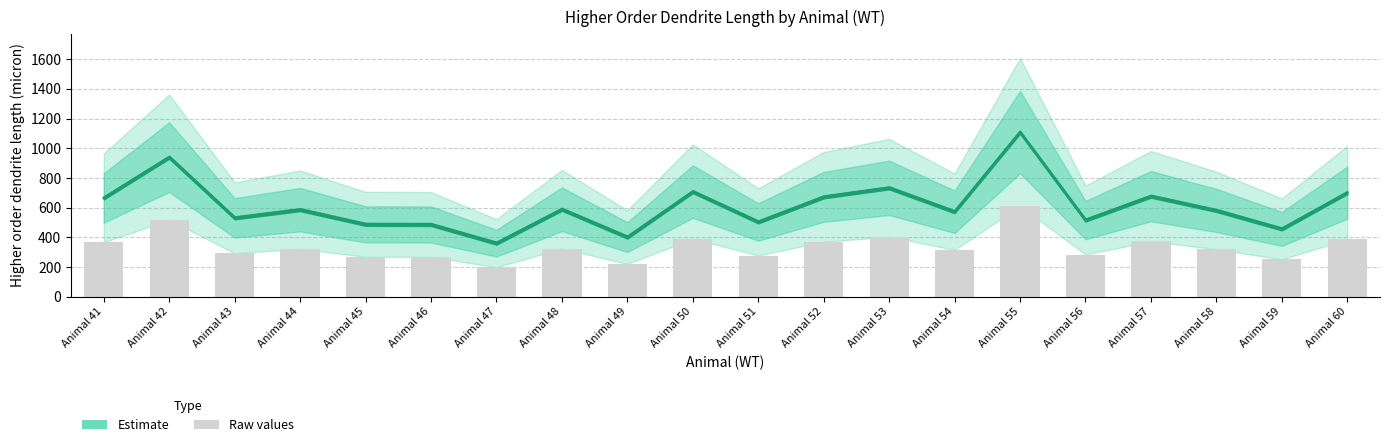

The chart shows a value of 672.3 at Animal 52. True or false?

True